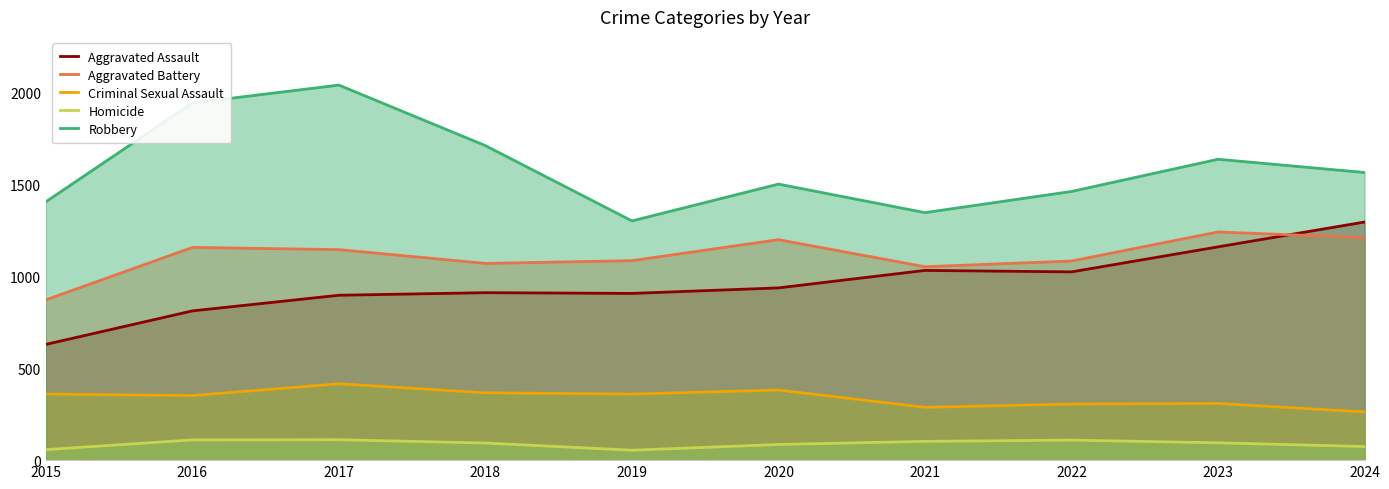

Which series has the widest spread of values?

Robbery